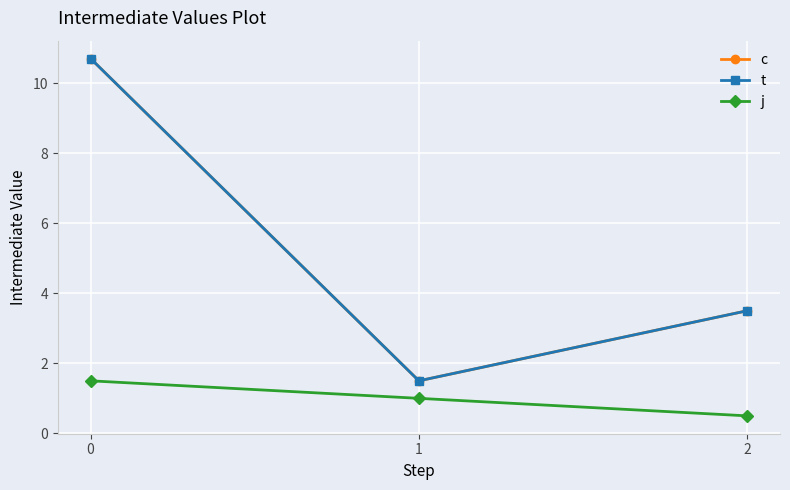

Read the t value at 2.

3.5